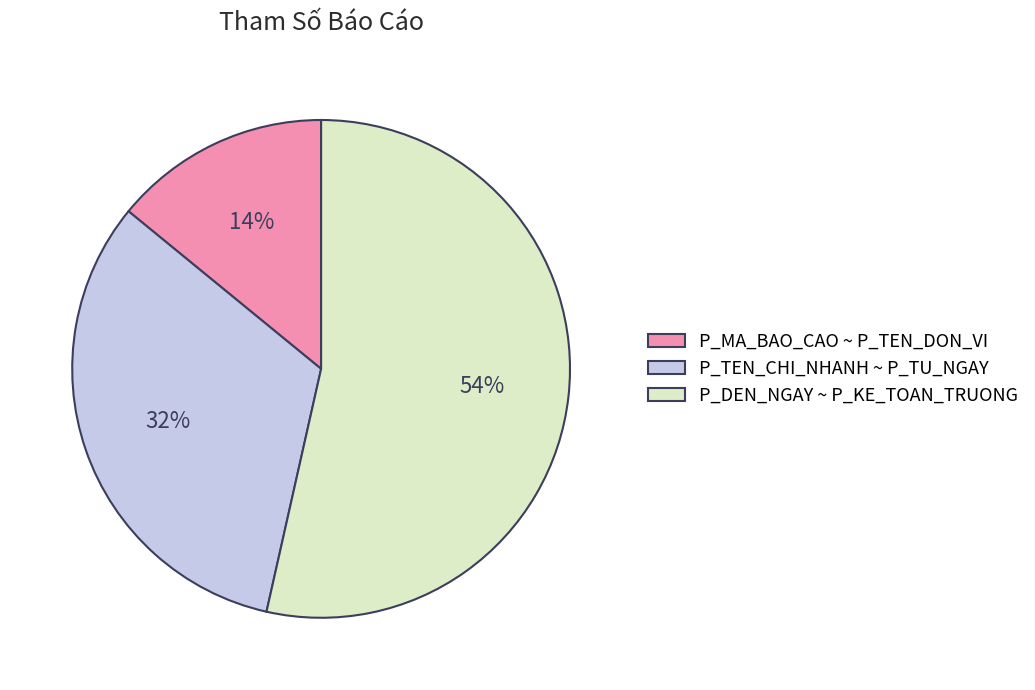

To the nearest percent, what is the average slice percentage?

33%